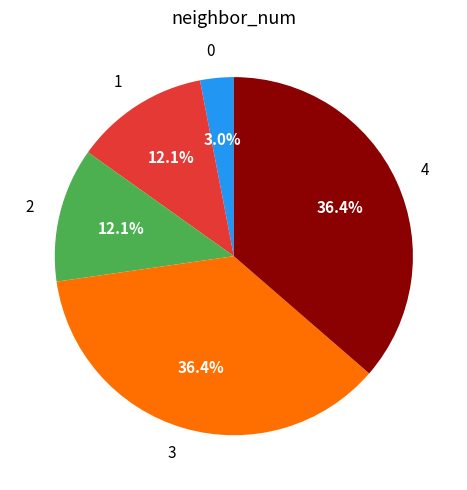

Do 0 and 3 together represent more than half of the pie?

No